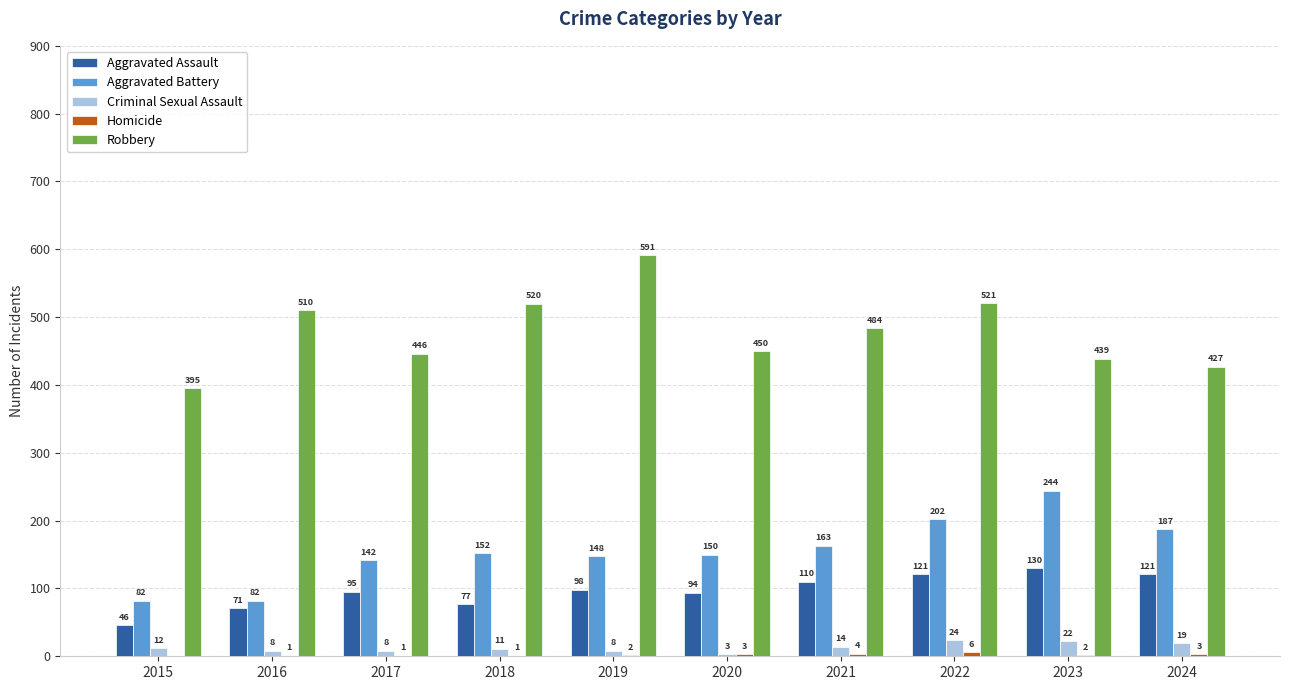

What is the sum of the Aggravated Battery values at 2019 and 2022?

350